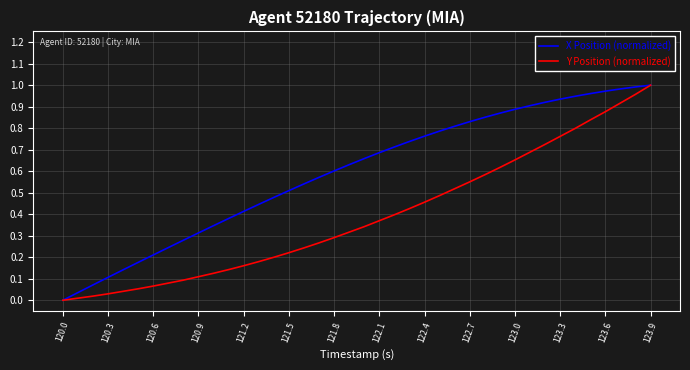

Which series has the largest total across all categories?

X Position (normalized)